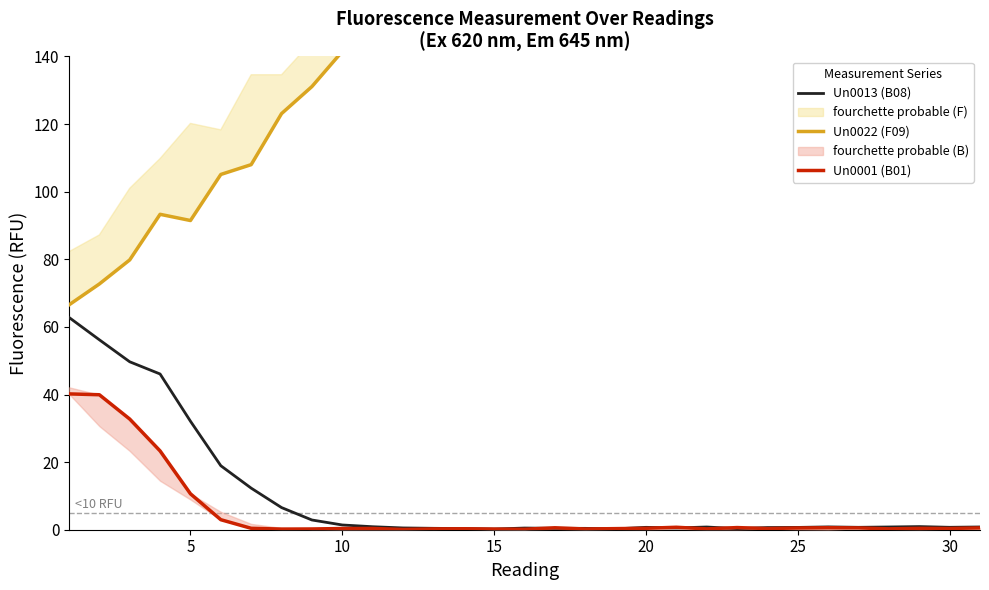

Count the number of categories in the chart.

31